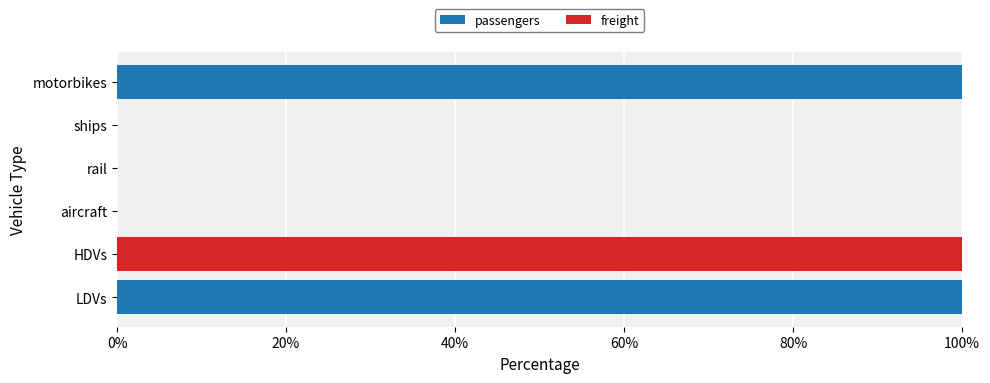

True or false: passengers has a value of 160 at motorbikes.

False